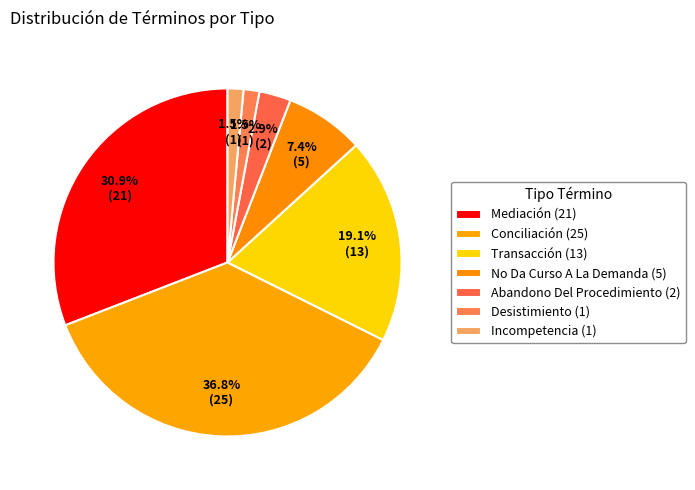

Is there a majority slice in this chart?

No